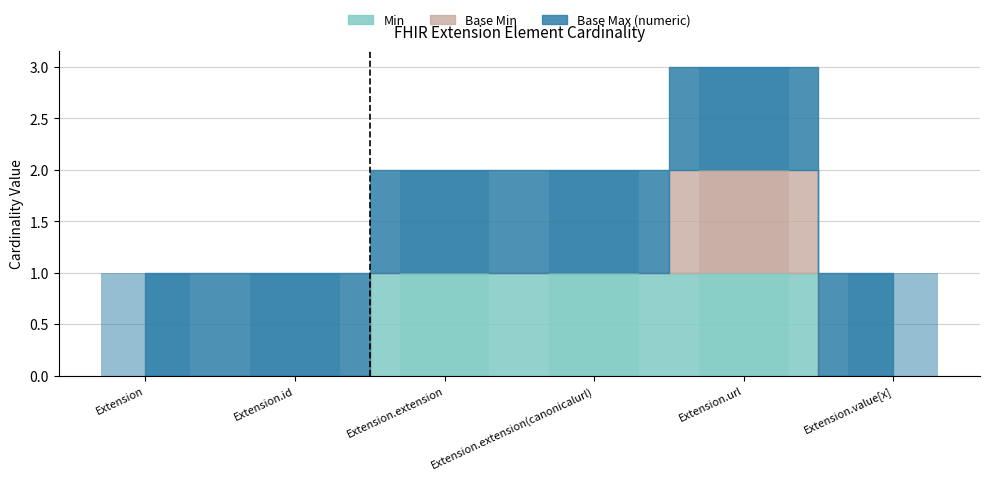

How many bars are there in total?

12